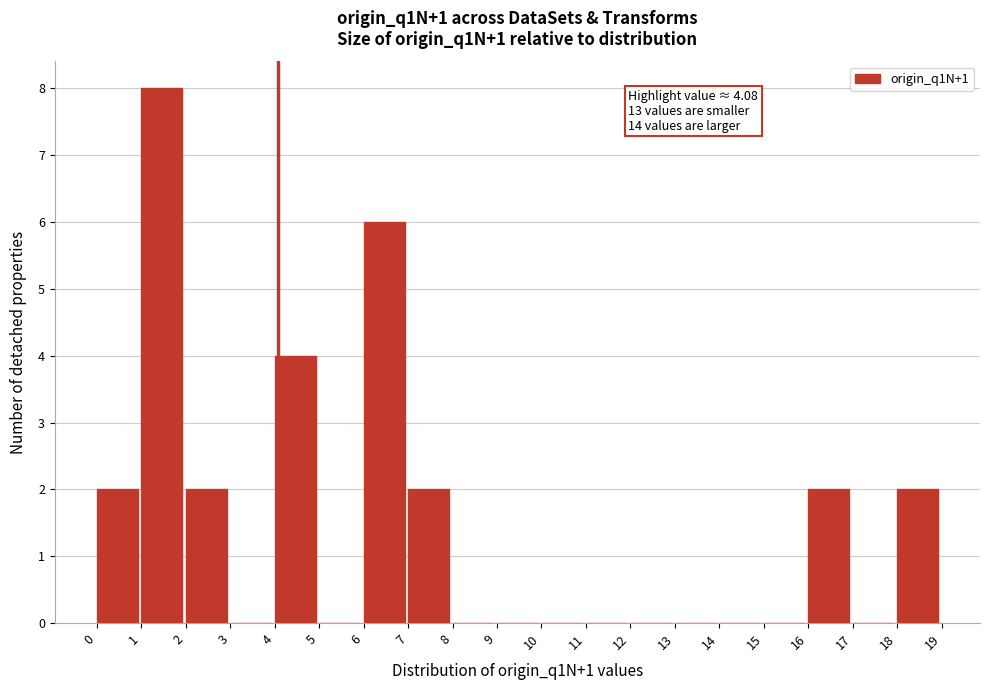

Over which range of the x-axis is the bar tallest?

1 to 2